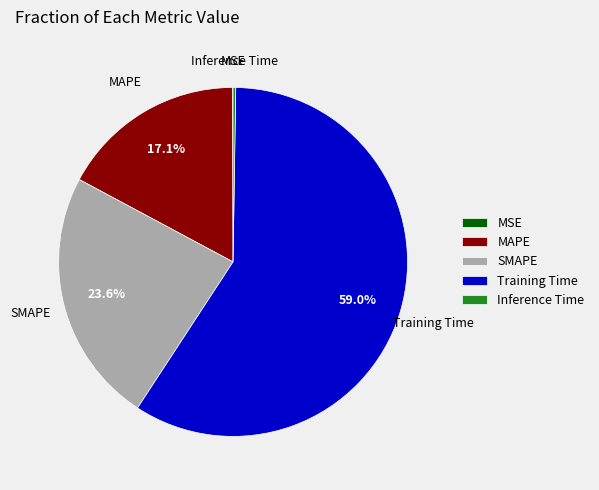

What percentage is the MAPE slice, to the nearest percent?

17%